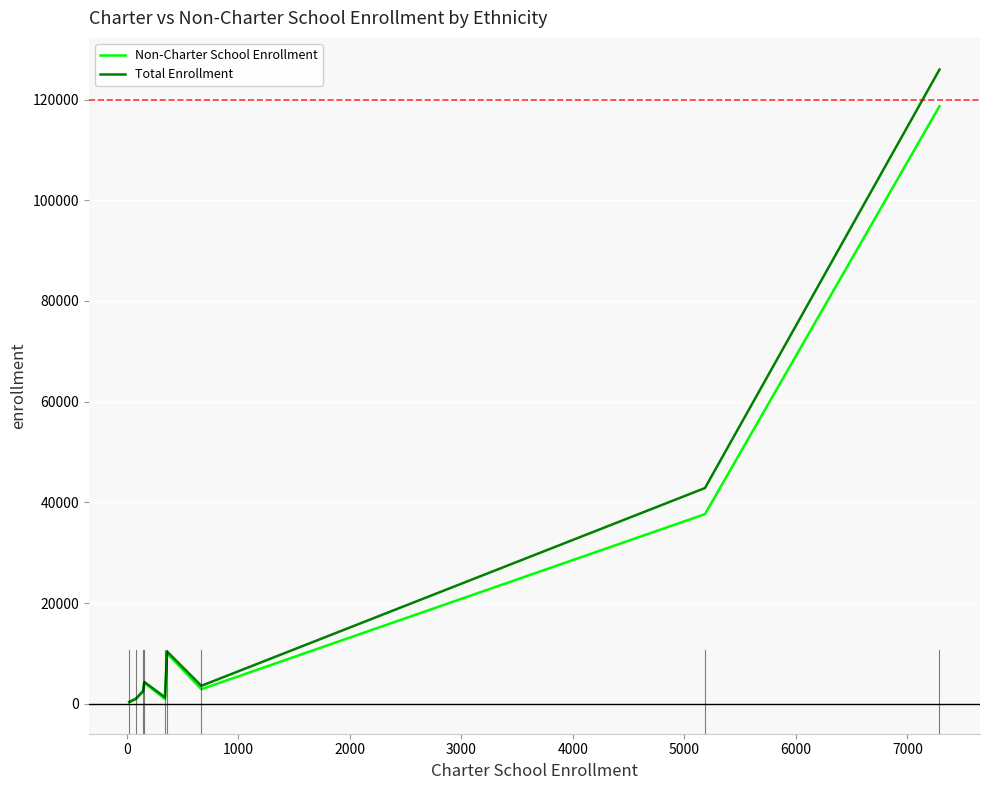

What is the greatest value displayed?

125953